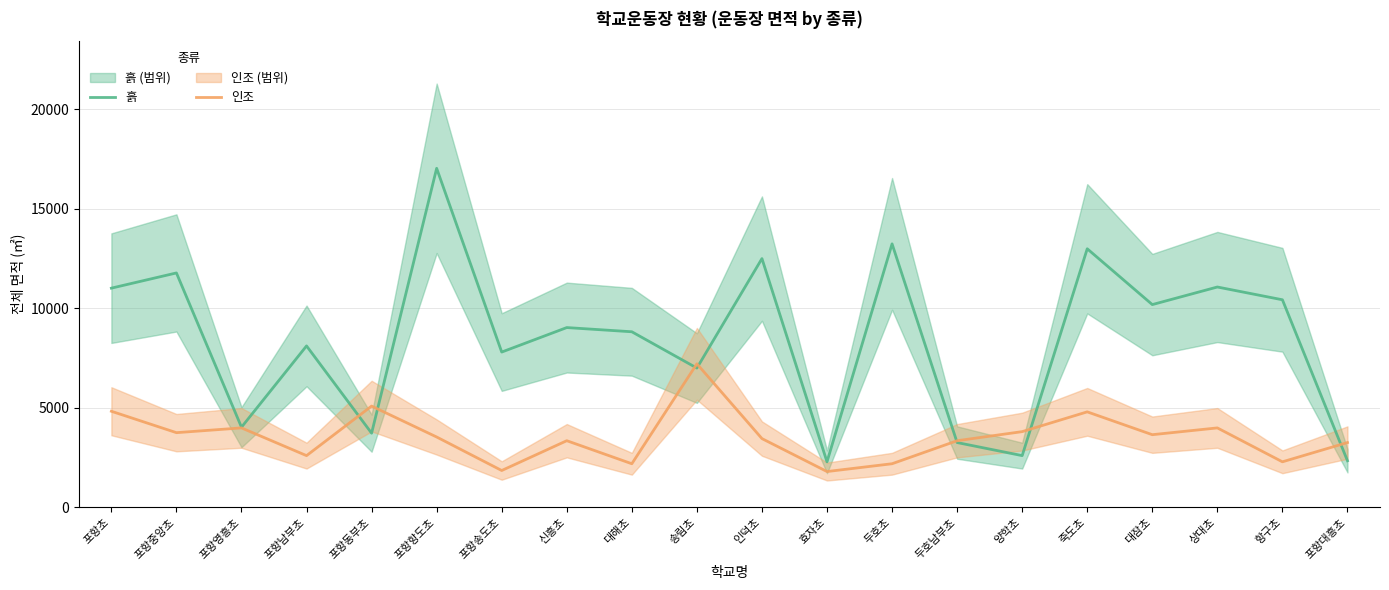

What is the greatest value displayed?

17040